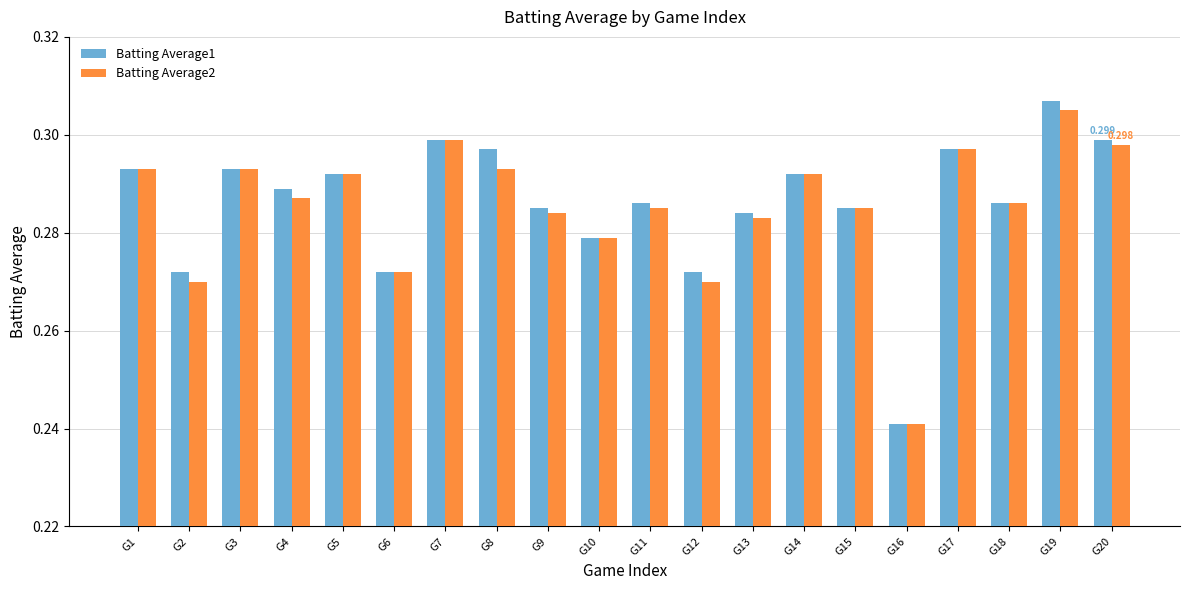

Which series has the widest spread of values?

Batting Average1